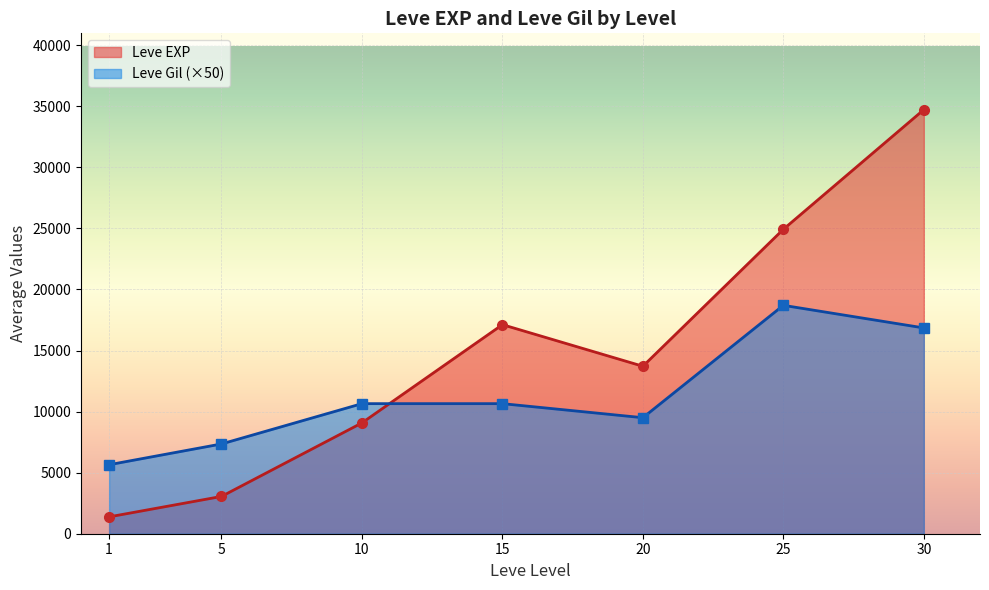

Which has a higher value, 10 or 20?

20